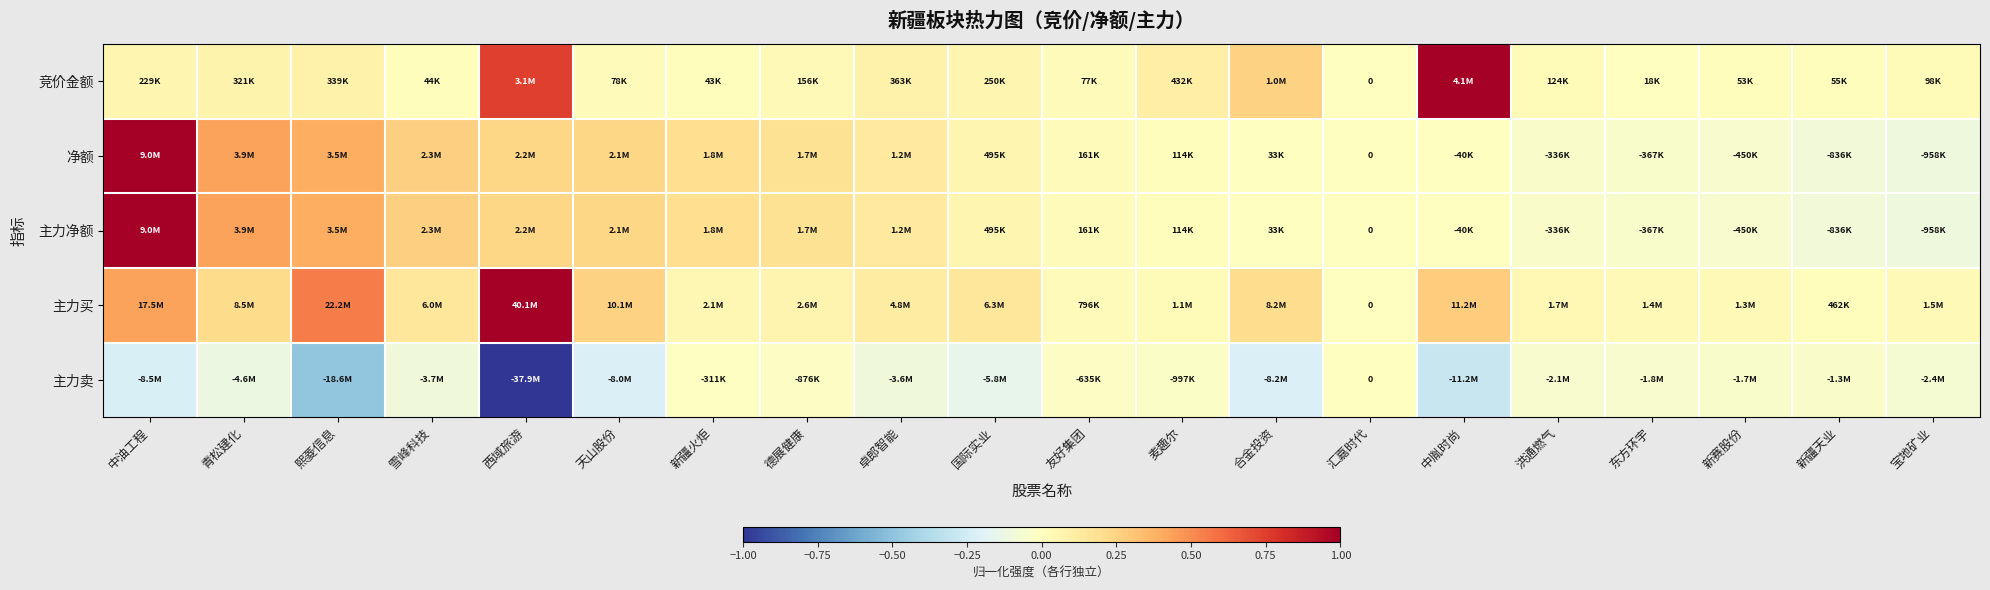

What value does the 净额 series have at 新疆天业?

-0.1